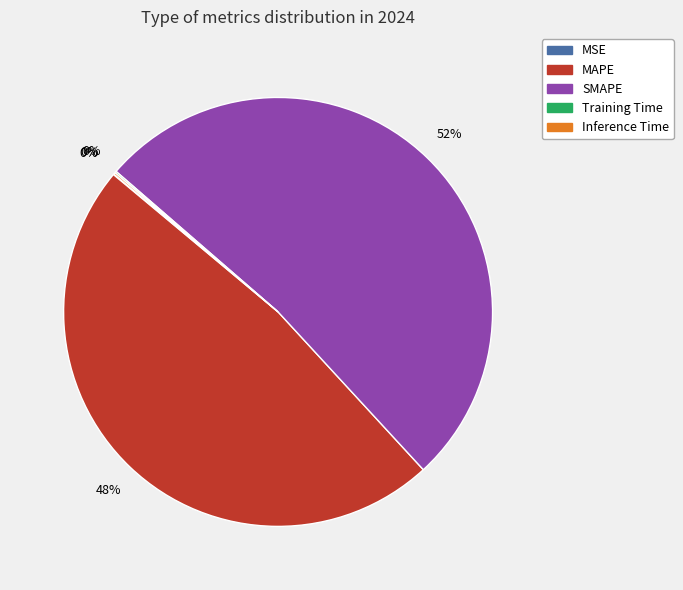

Is SMAPE the majority of the pie?

Yes